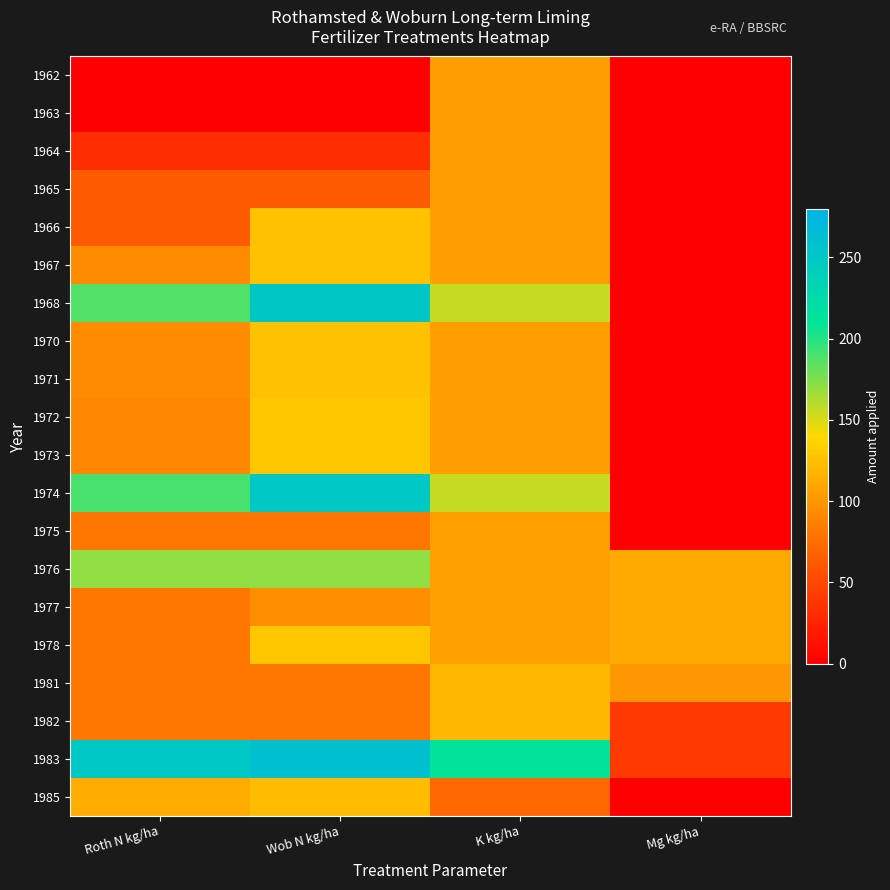

Reading left to right, list all the values displayed in this chart.

1962: Roth N kg/ha=0	Wob N kg/ha=0	K kg/ha=104	Mg kg/ha=0
1963: Roth N kg/ha=0	Wob N kg/ha=0	K kg/ha=104	Mg kg/ha=0
1964: Roth N kg/ha=32	Wob N kg/ha=32	K kg/ha=104	Mg kg/ha=0
1965: Roth N kg/ha=63	Wob N kg/ha=63	K kg/ha=104	Mg kg/ha=0
1966: Roth N kg/ha=63	Wob N kg/ha=126	K kg/ha=104	Mg kg/ha=0
1967: Roth N kg/ha=94	Wob N kg/ha=126	K kg/ha=104	Mg kg/ha=0
1968: Roth N kg/ha=188	Wob N kg/ha=251	K kg/ha=156	Mg kg/ha=0
1970: Roth N kg/ha=94	Wob N kg/ha=126	K kg/ha=104	Mg kg/ha=0
1971: Roth N kg/ha=94	Wob N kg/ha=126	K kg/ha=104	Mg kg/ha=0
1972: Roth N kg/ha=90	Wob N kg/ha=130	K kg/ha=104	Mg kg/ha=0
1973: Roth N kg/ha=90	Wob N kg/ha=130	K kg/ha=104	Mg kg/ha=0
1974: Roth N kg/ha=190	Wob N kg/ha=250	K kg/ha=156	Mg kg/ha=0
1975: Roth N kg/ha=80	Wob N kg/ha=80	K kg/ha=105	Mg kg/ha=0
1976: Roth N kg/ha=170	Wob N kg/ha=170	K kg/ha=105	Mg kg/ha=112
1977: Roth N kg/ha=80	Wob N kg/ha=95	K kg/ha=105	Mg kg/ha=112
1978: Roth N kg/ha=80	Wob N kg/ha=130	K kg/ha=105	Mg kg/ha=112
1981: Roth N kg/ha=80	Wob N kg/ha=80	K kg/ha=120	Mg kg/ha=100
1982: Roth N kg/ha=80	Wob N kg/ha=80	K kg/ha=120	Mg kg/ha=40
1983: Roth N kg/ha=250	Wob N kg/ha=260	K kg/ha=210	Mg kg/ha=40
1985: Roth N kg/ha=113	Wob N kg/ha=123	K kg/ha=72	Mg kg/ha=0